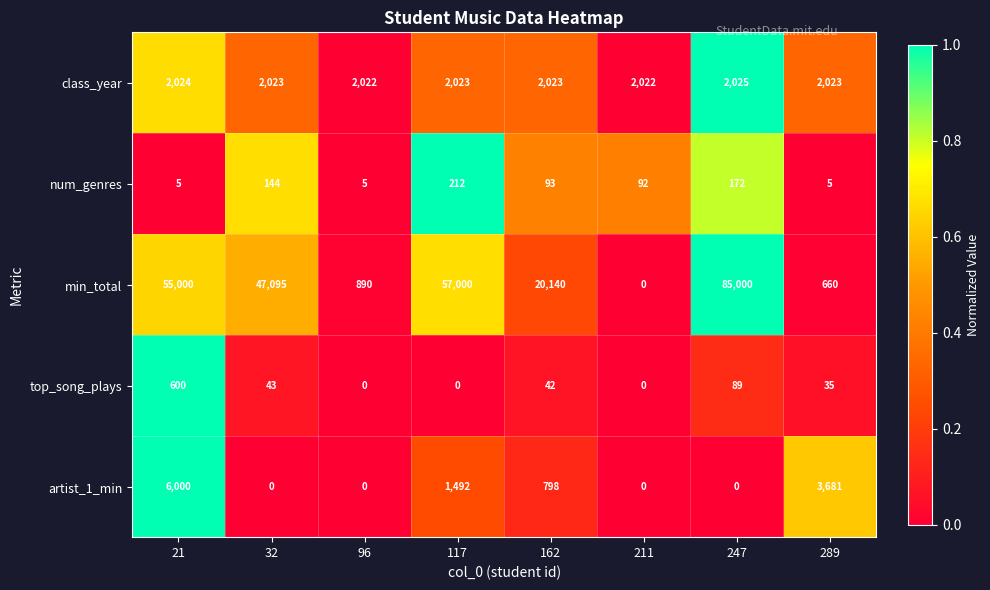

Is it true that top_song_plays equals 117 at 247?

False